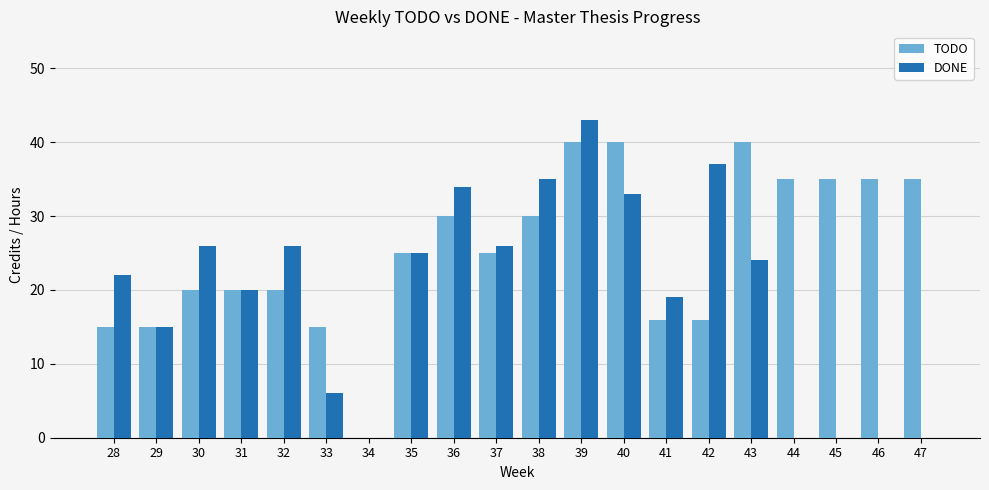

What is the average value of the DONE series?

20